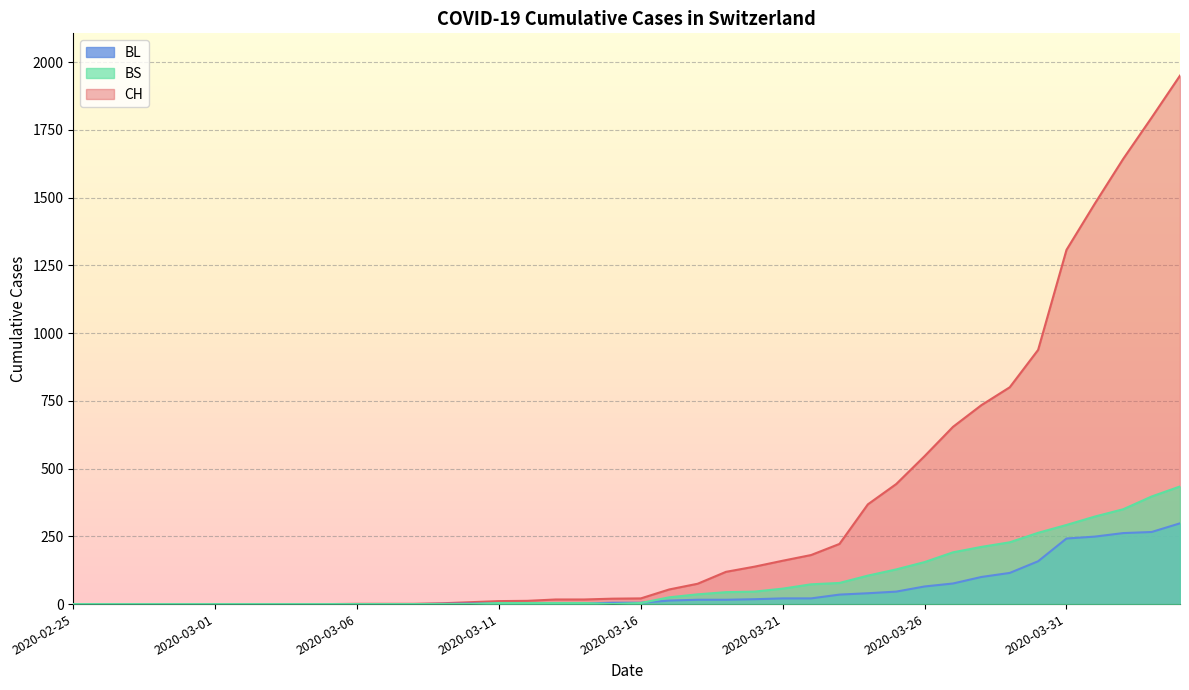

Is the value of BS at 2020-03-15 greater than the value of CH at 2020-02-28?

No